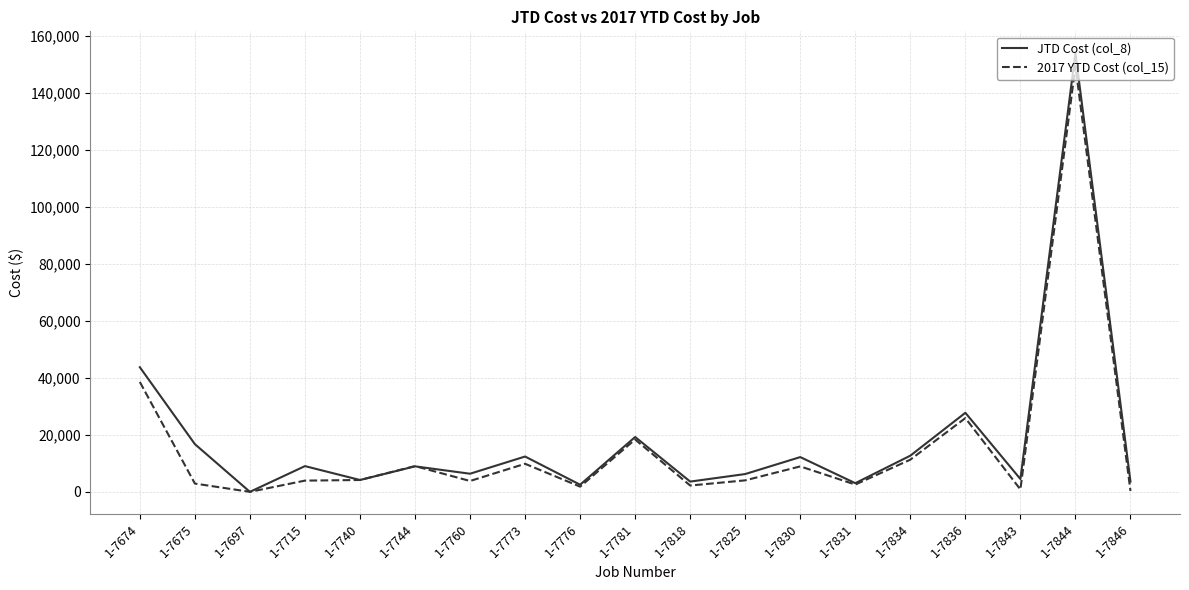

Is the value of 2017 YTD Cost (col_15) at 1-7674 greater than the value of JTD Cost (col_8) at 1-7825?

Yes